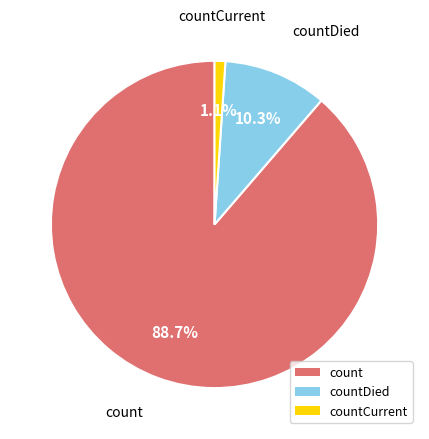

Does any single category account for the majority?

Yes